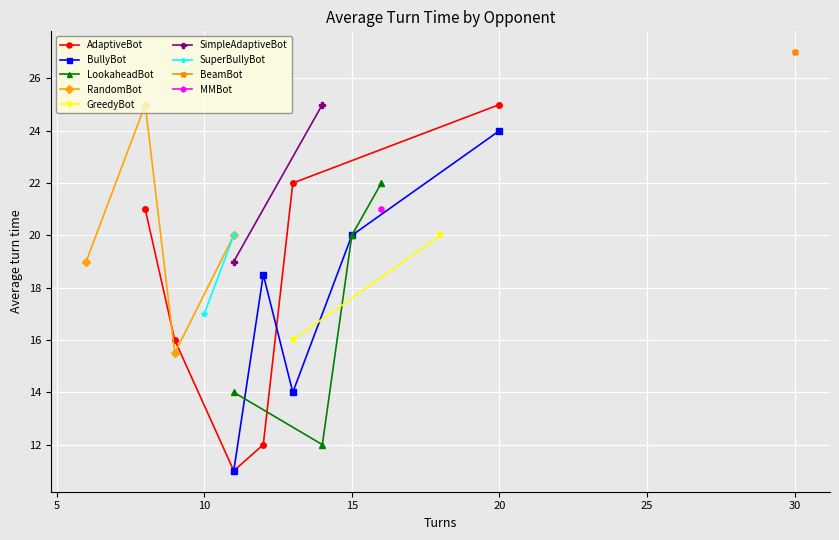

What is the value of the 3rd point from the left?

9